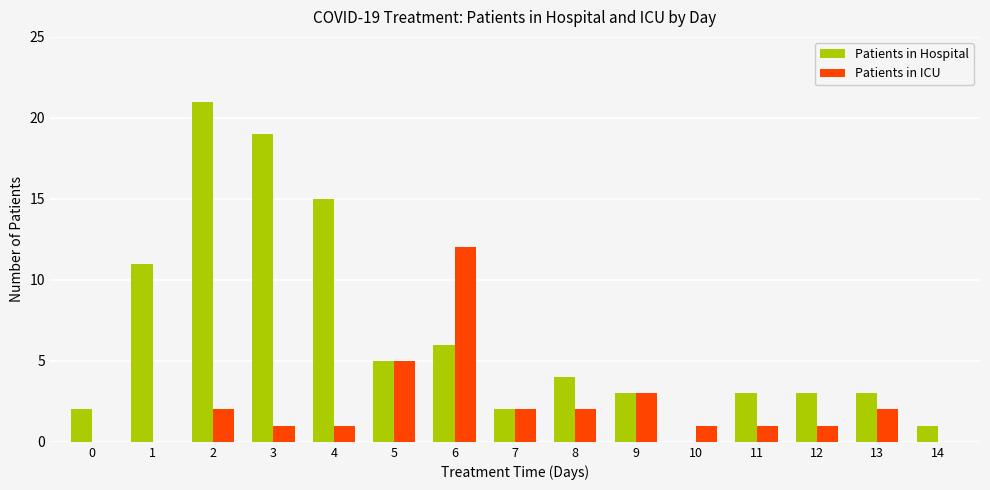

What is the maximum value shown in the chart?

21